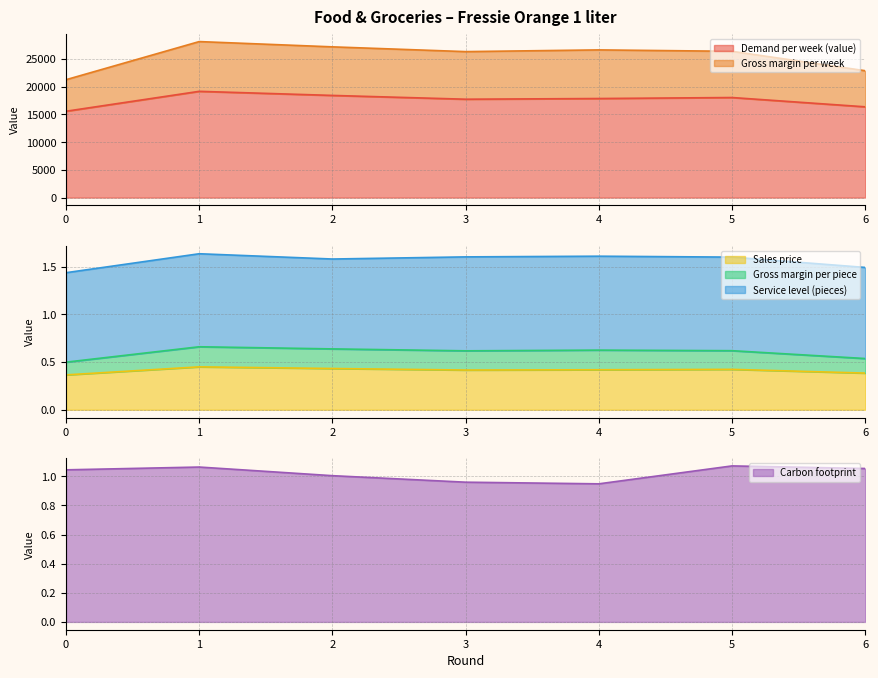

At which category is the sum across all series the highest?

1